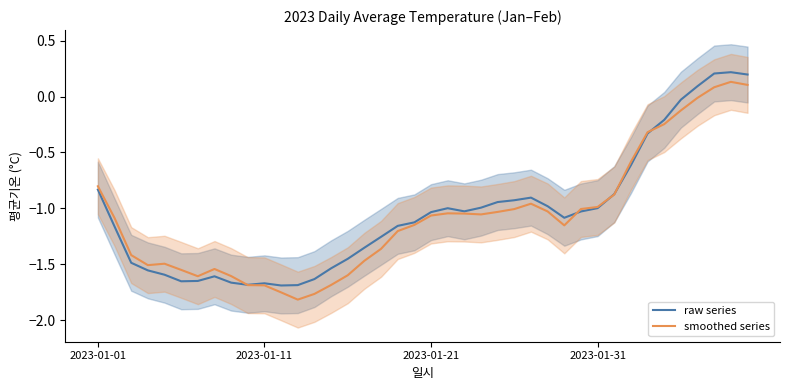

How many values in smoothed series are below zero?

37